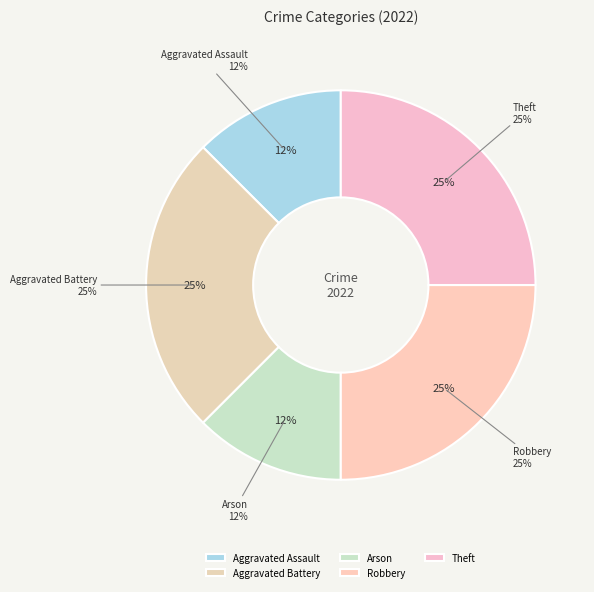

Does Aggravated Assault represent more than half of the total?

No